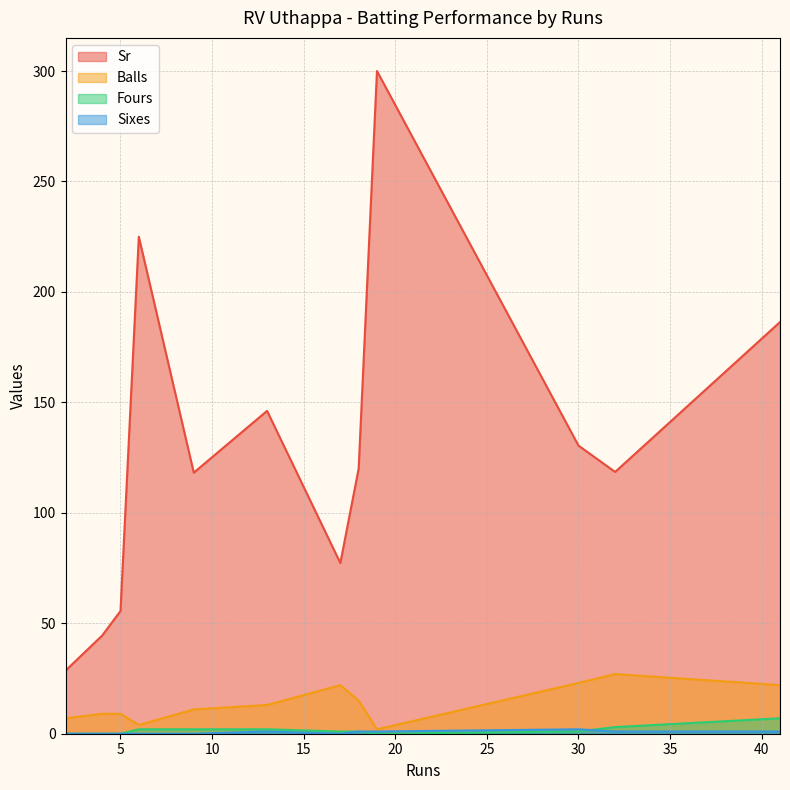

What is the difference between the highest and lowest values at 41?

185.4